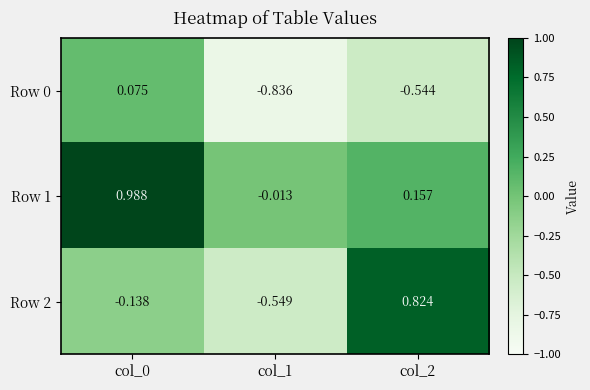

Which label corresponds to the smallest value in the chart?

col_1